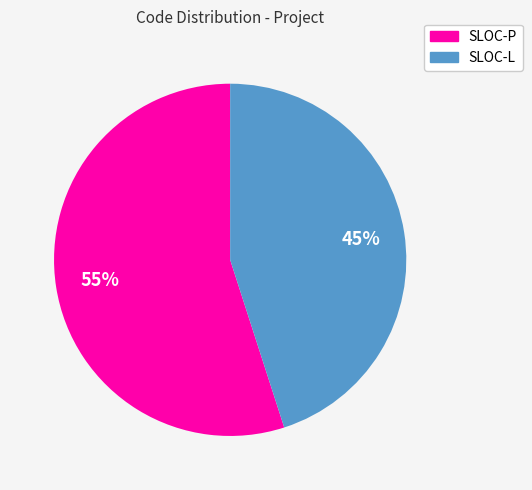

True or false: SLOC-P accounts for 68% of the total.

False